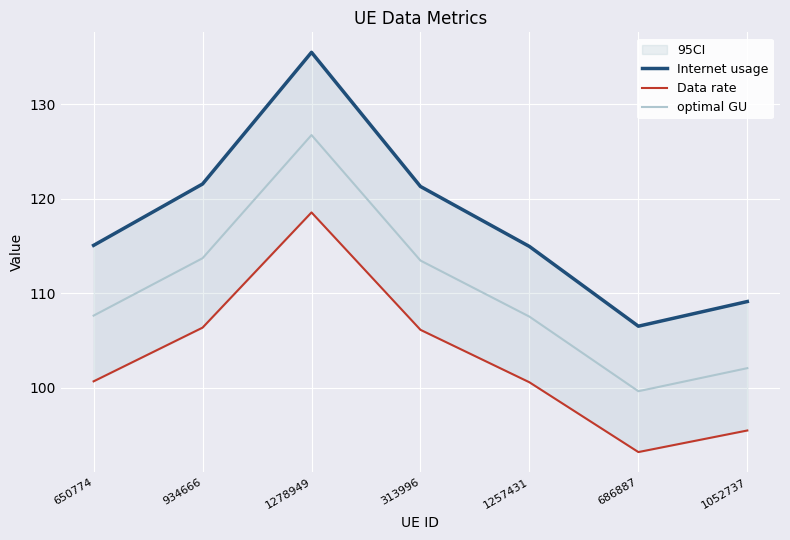

What position from the right is 686887?

2